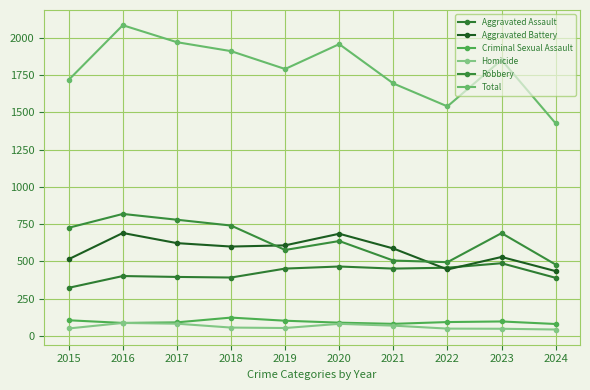

Reading right to left, what are all the values shown in this chart?

Aggravated Assault: 390	488	458	452	466	452	392	396	402	323
Aggravated Battery: 435	530	446	587	686	608	600	623	691	515
Criminal Sexual Assault: 80	97	93	81	89	102	123	91	87	105
Homicide: 43	48	49	69	81	53	56	82	87	50
Robbery: 479	690	495	506	637	577	741	780	819	726
Total: 1427	1853	1541	1695	1959	1792	1912	1972	2086	1719